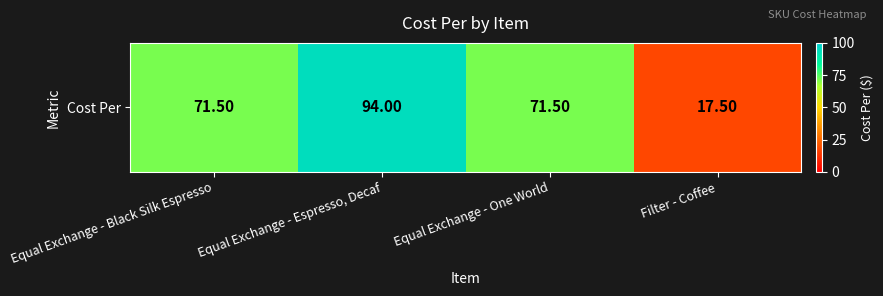

Reading left to right, transcribe all the data shown in this chart.

71.5	94.0	71.5	17.5